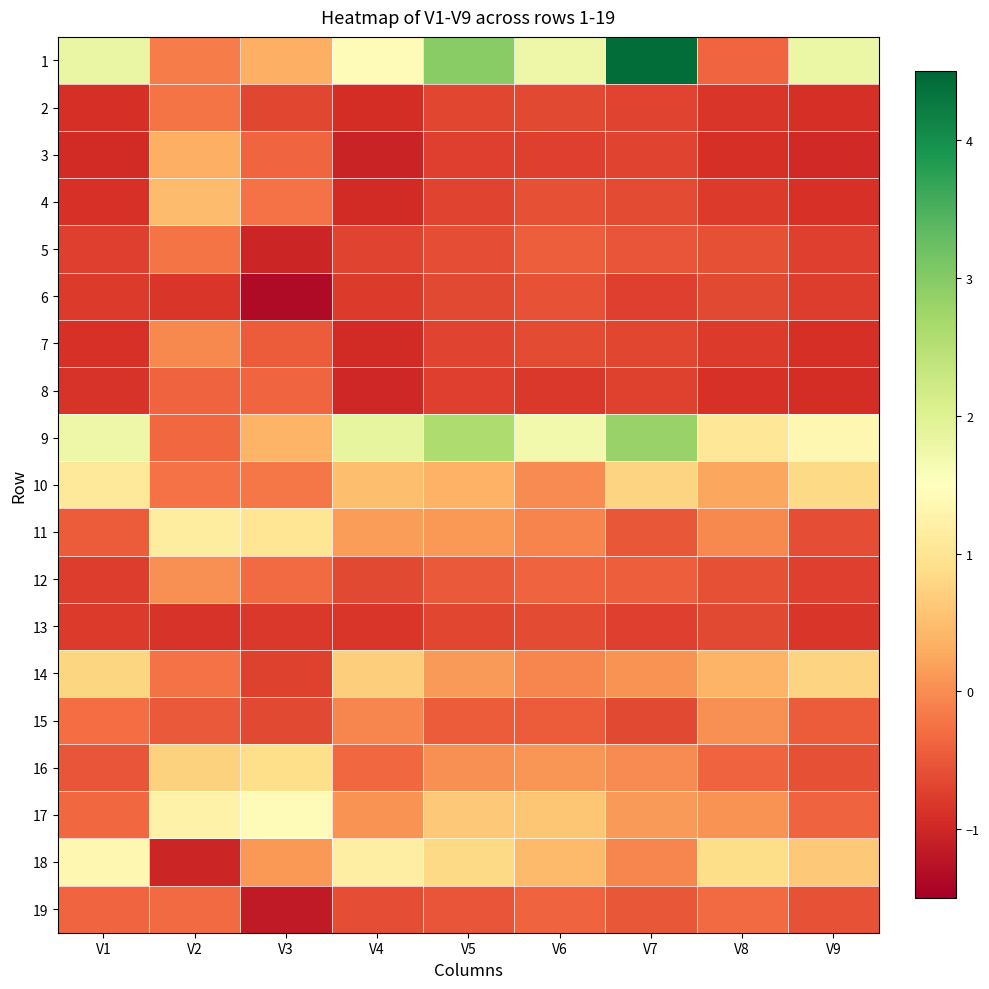

List the series in order of their peak value, highest first.

1, 9, 17, 18, 11, 10, 16, 14, 4, 3, 12, 15, 7, 5, 2, 19, 8, 6, 13